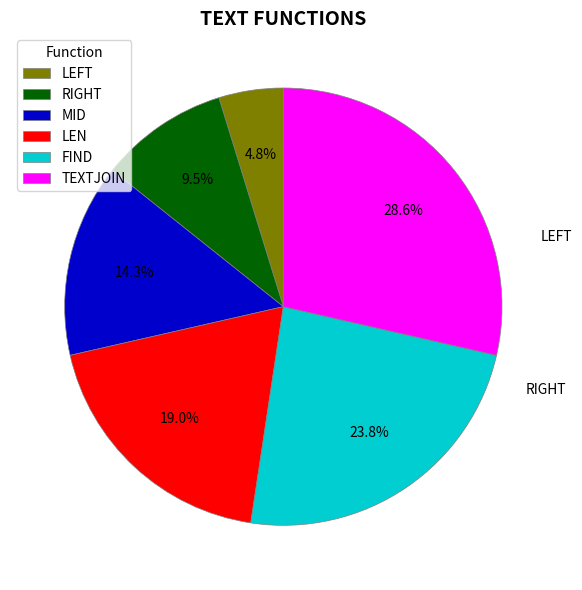

What percentage is the LEN slice, to the nearest percent?

19%